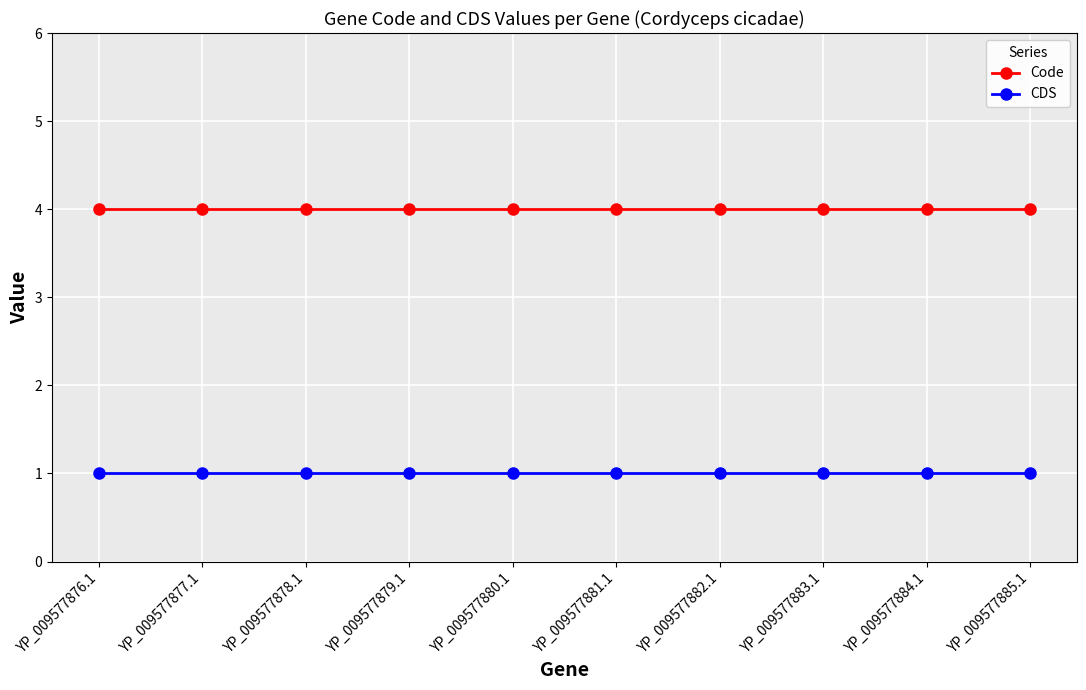

Which series has the largest total across all categories?

Code